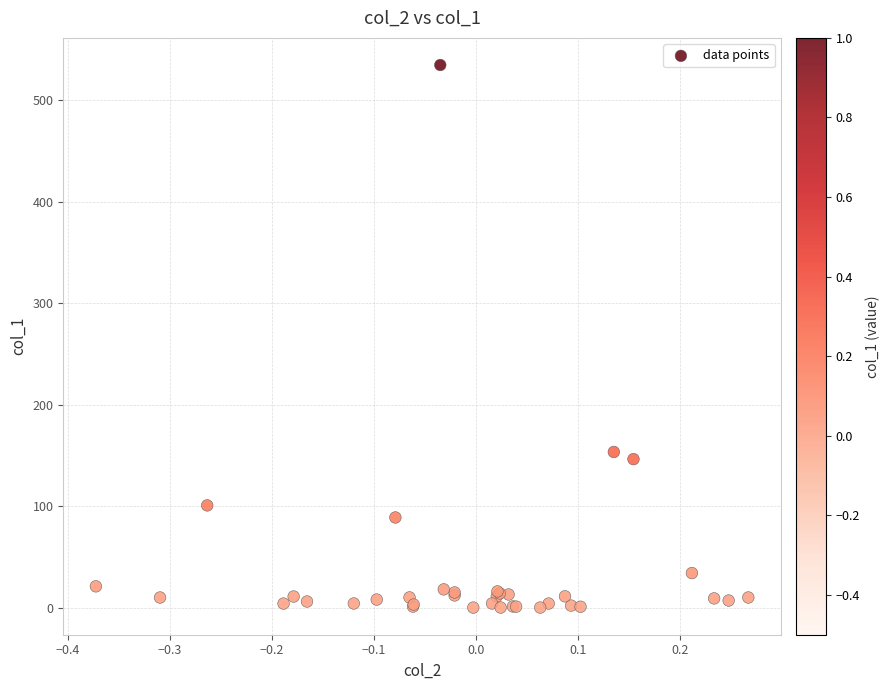

What Y value in the scatter plot is closest to 267?

153.4